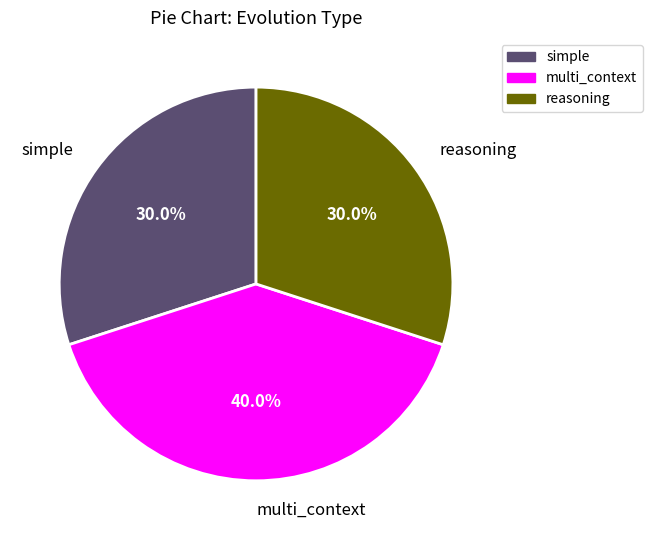

Which slice is the largest?

multi_context